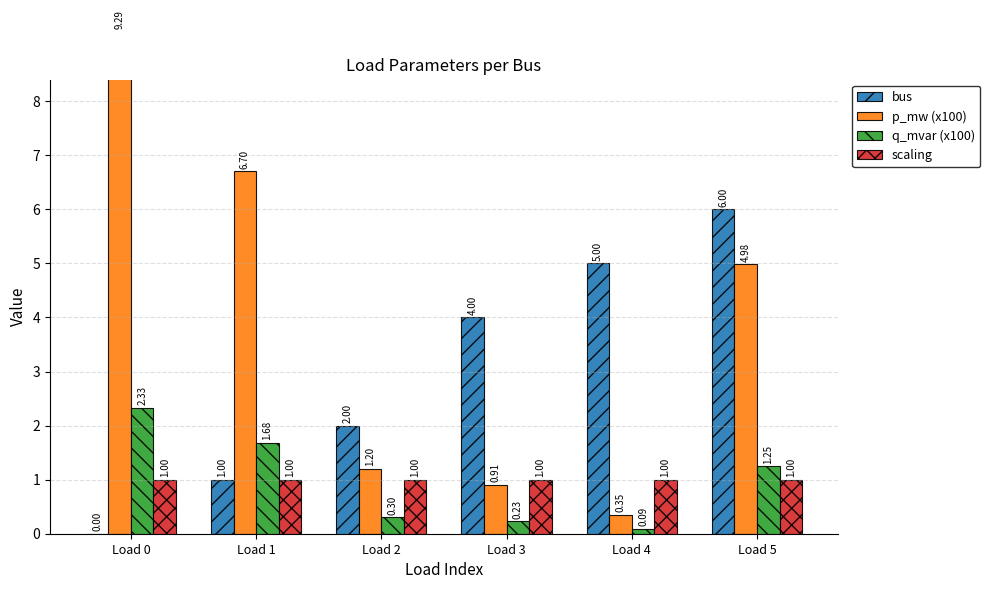

At which label does p_mw (x100) first exceed 4?

Load 0